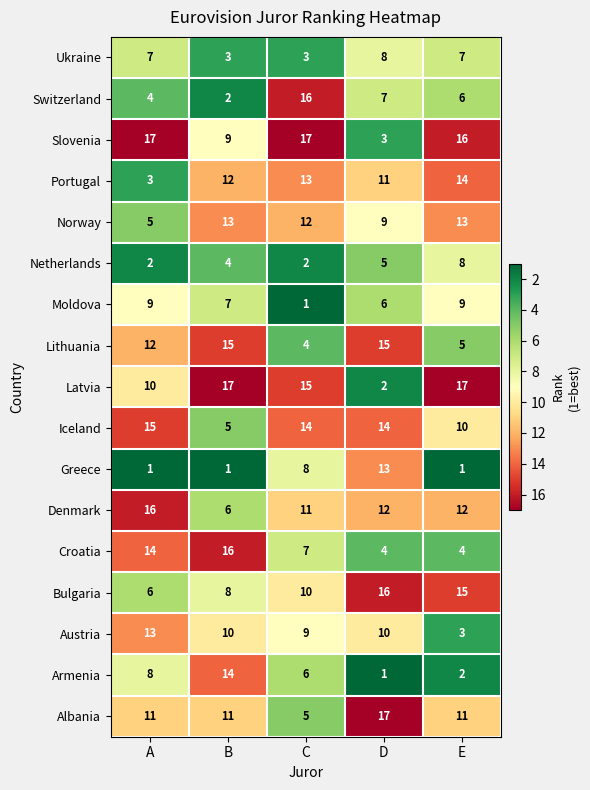

Which series has the widest spread of values?

Latvia